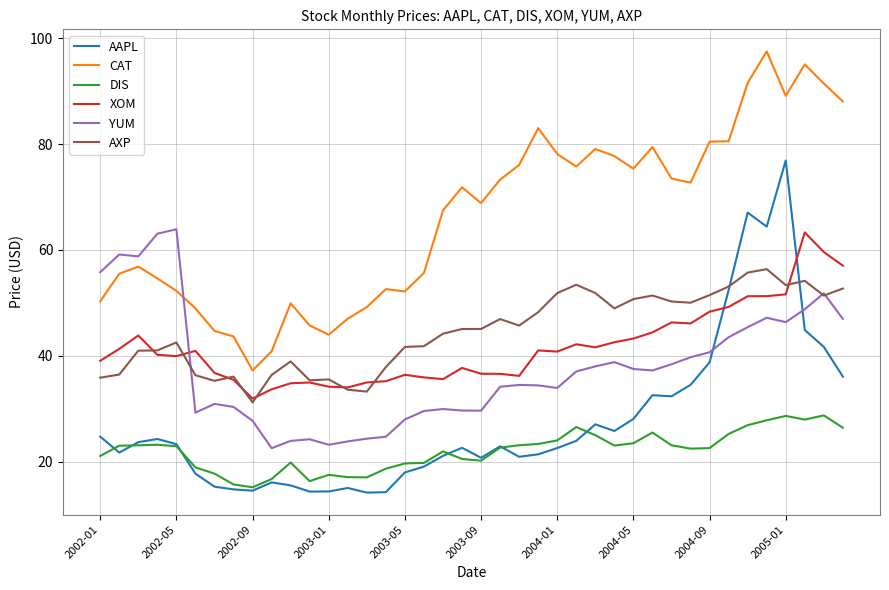

What is the minimum value for XOM?

31.9